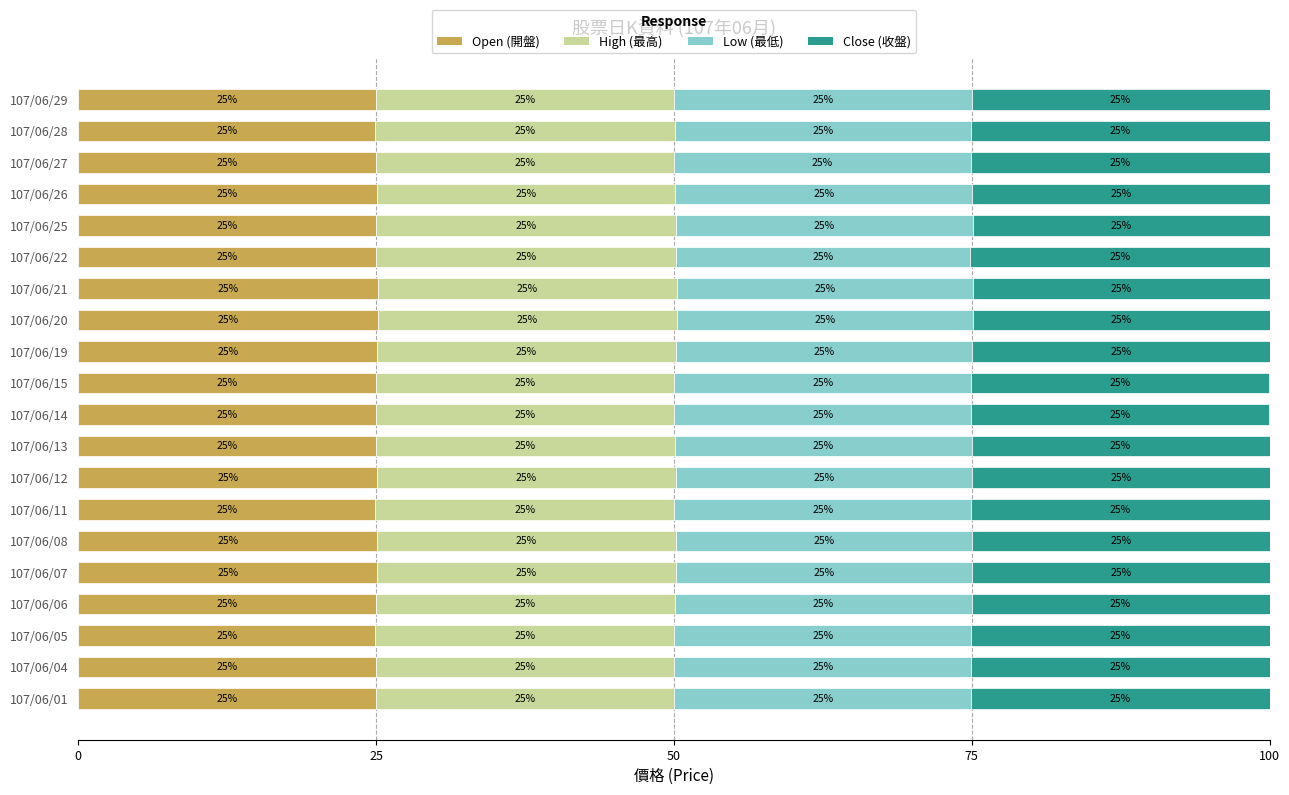

What is the maximum value for Open (開盤)?

25.1